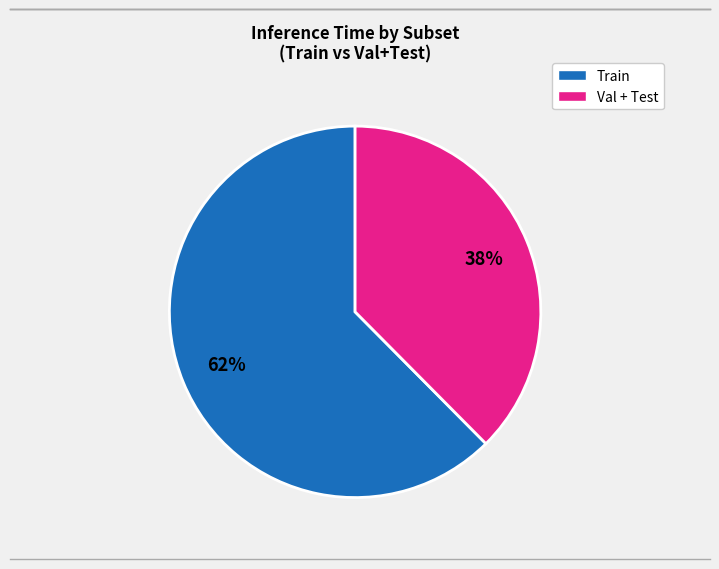

How many slices are in this pie chart?

2